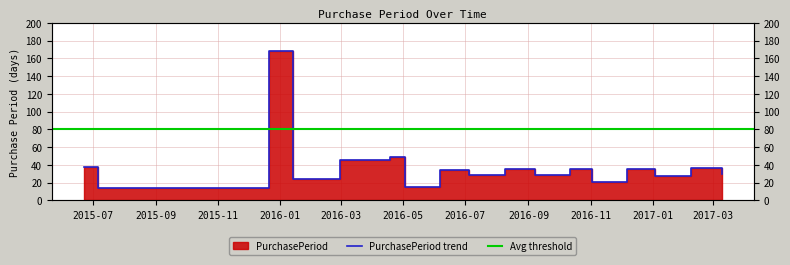

Between 2016-12-07 and 2016-04-18, which is larger?

2016-04-18